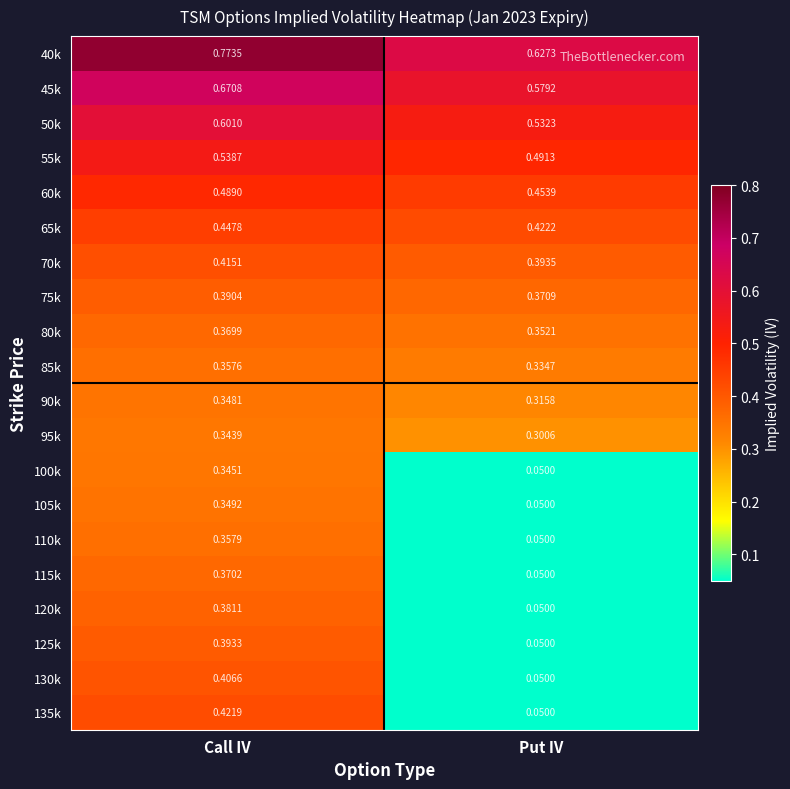

Which label corresponds to the smallest value in the chart?

Put IV